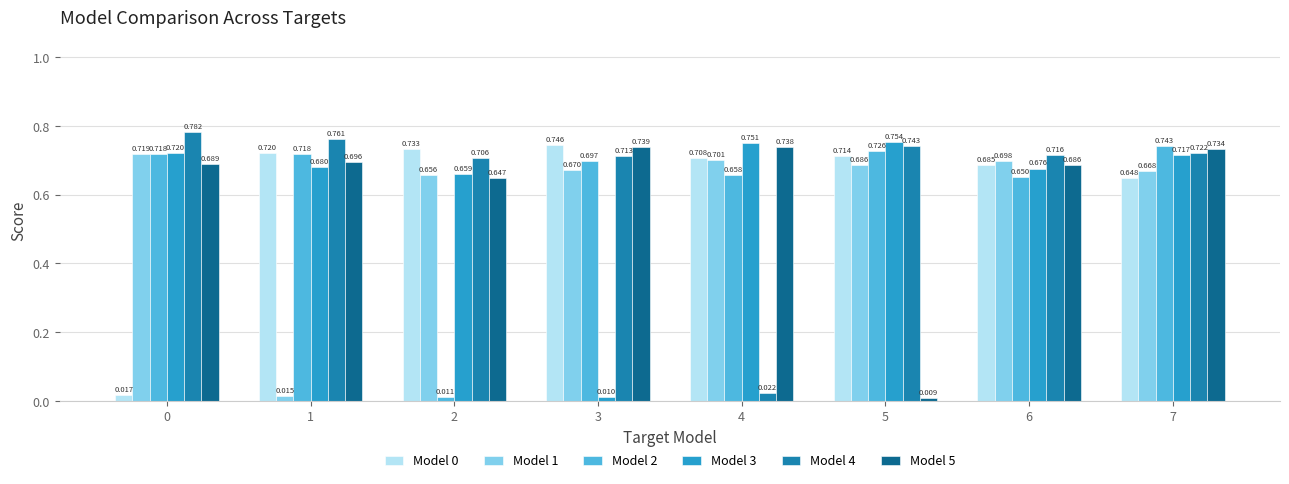

Is the value of Model 1 at 7 greater than the value of Model 0 at 1?

No